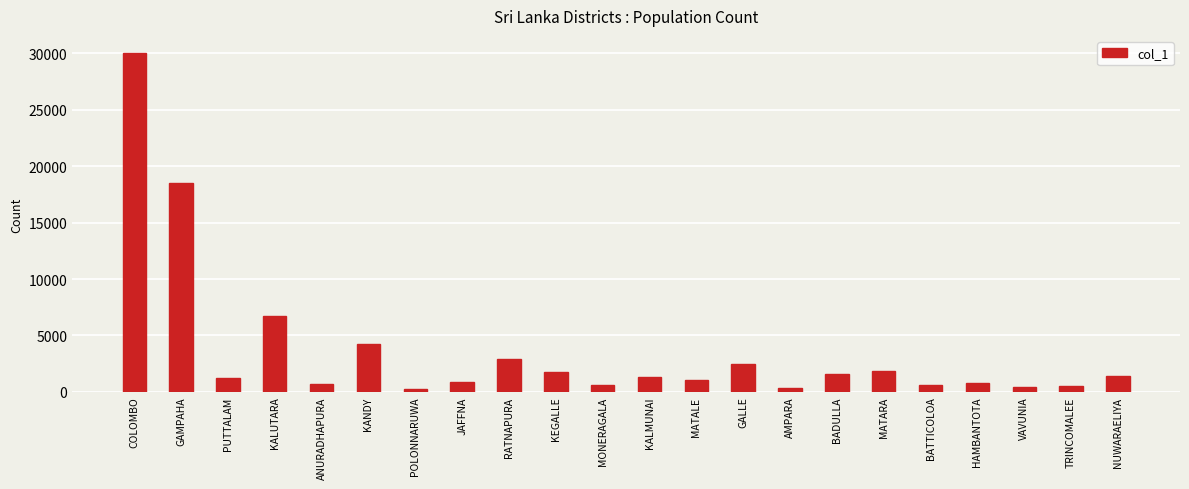

What is the greatest value displayed?

30057